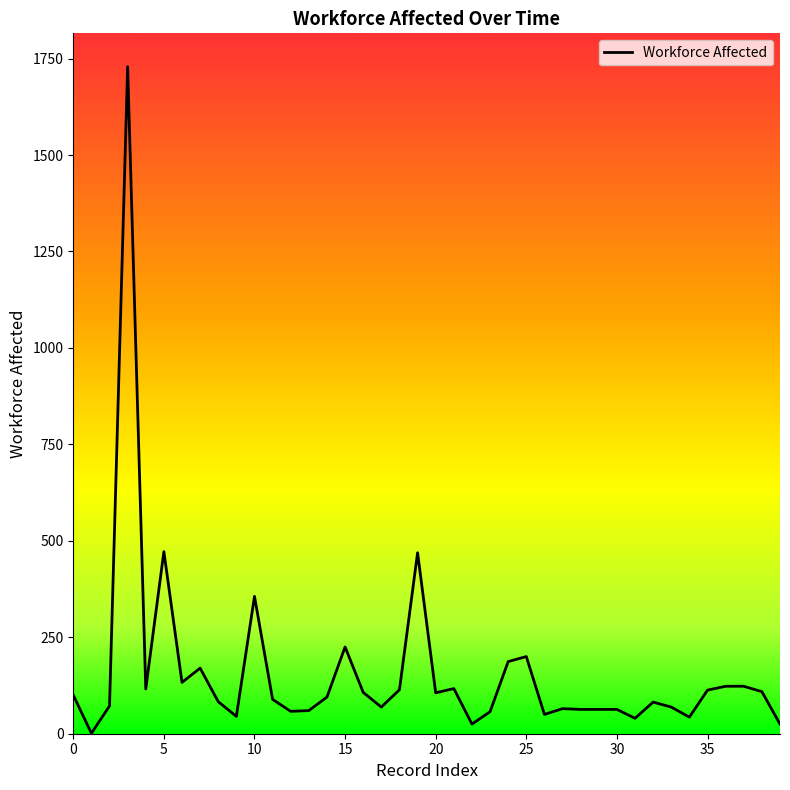

What is the difference between the maximum and minimum values?

1728